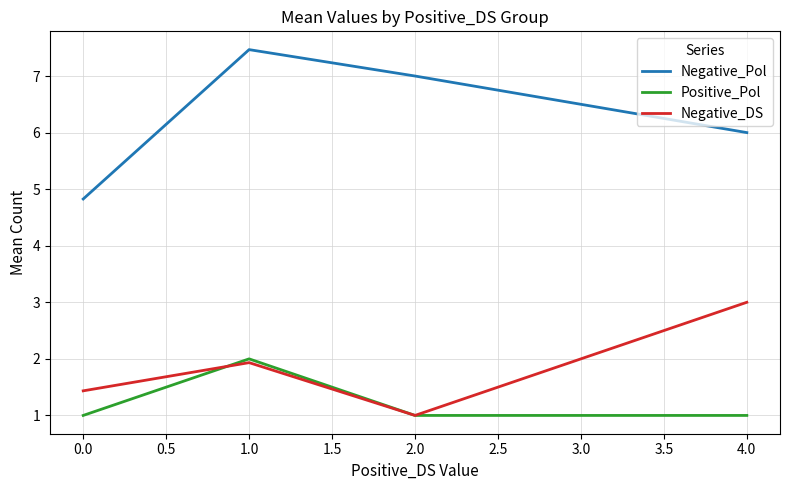

What is the sum of all Negative_DS values?

7.4